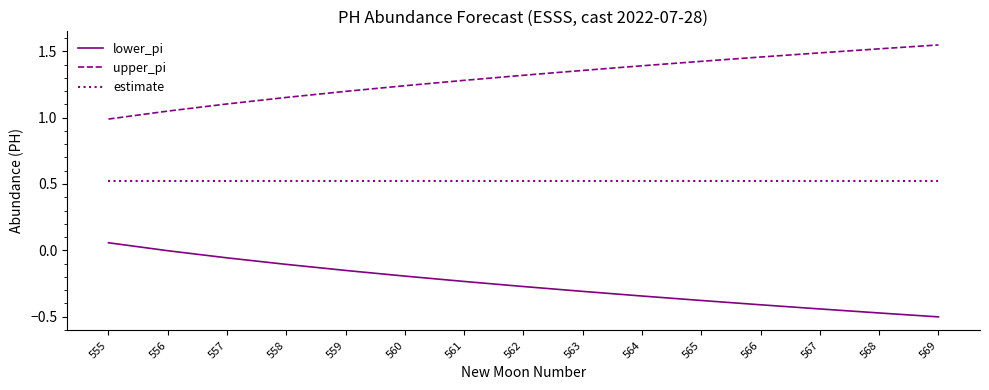

What is the total value across all series at 568?

1.6